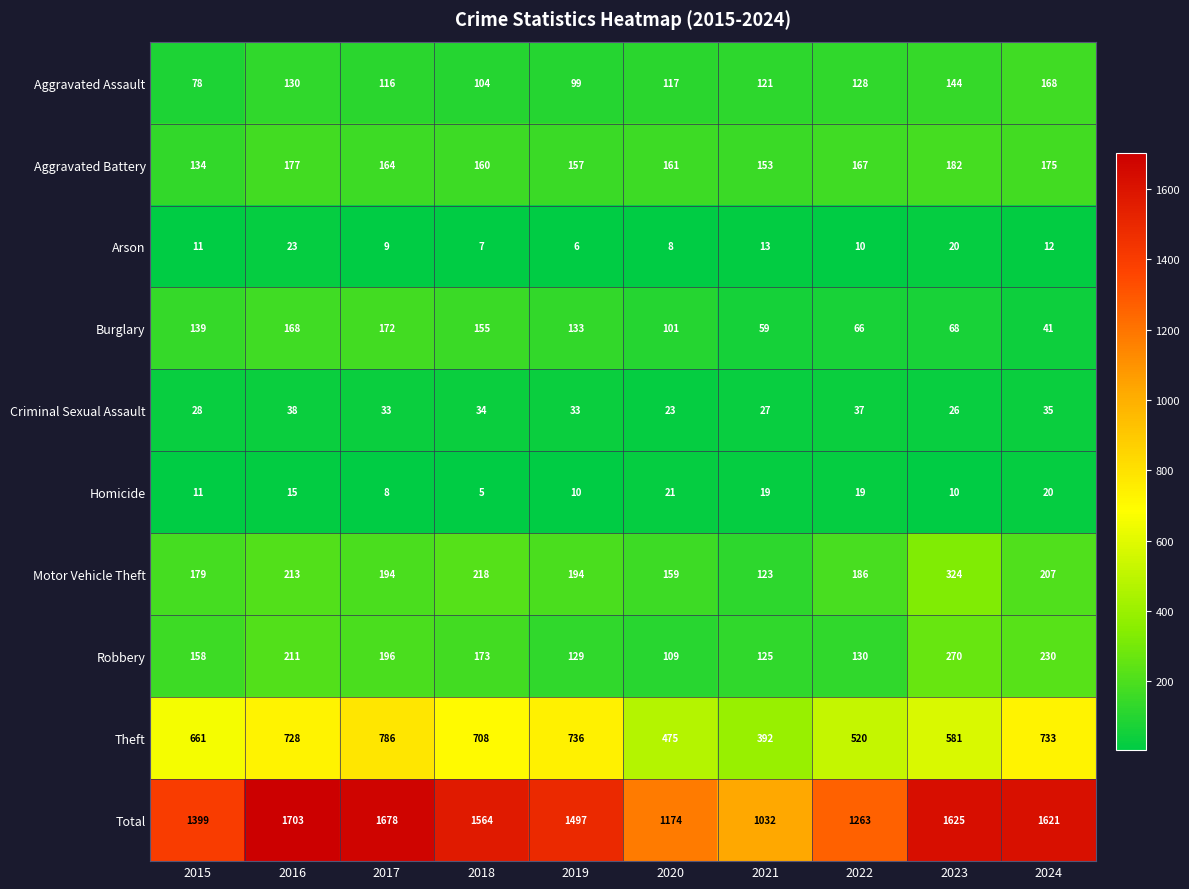

At which label is Total closest to 1367?

2015